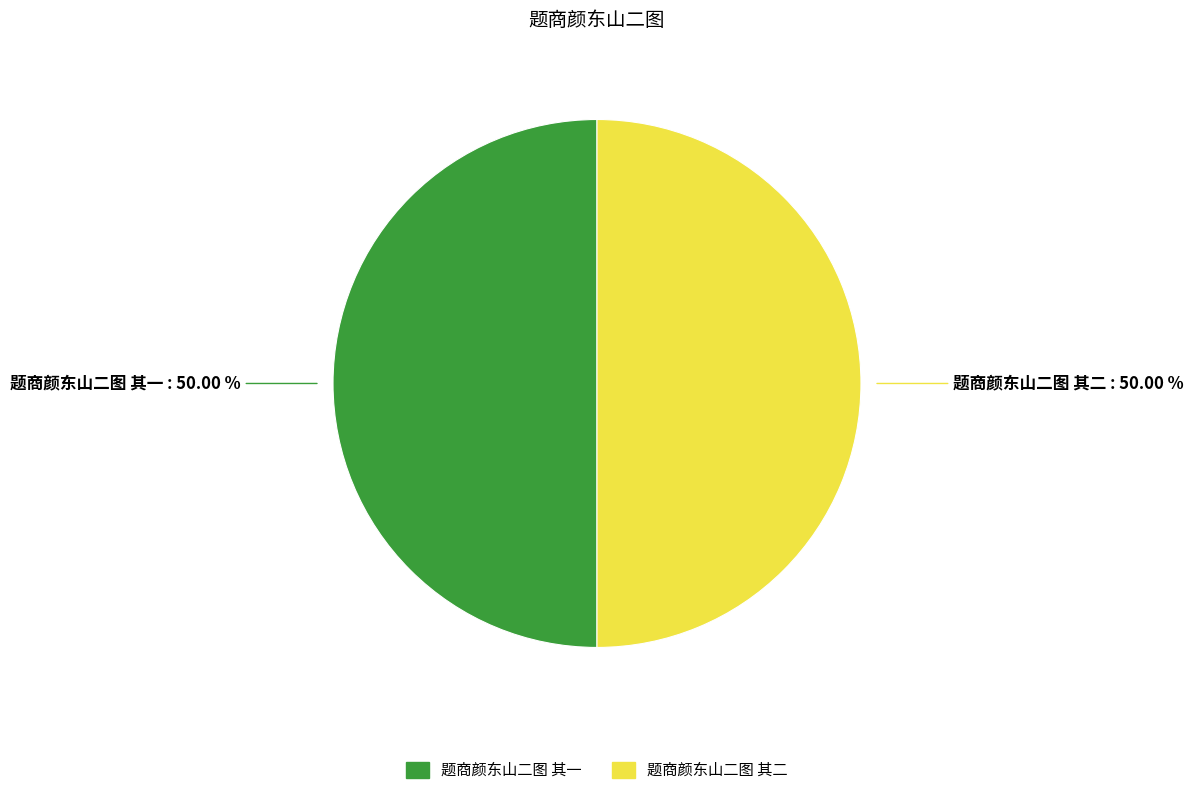

How many segments does this pie chart have?

2